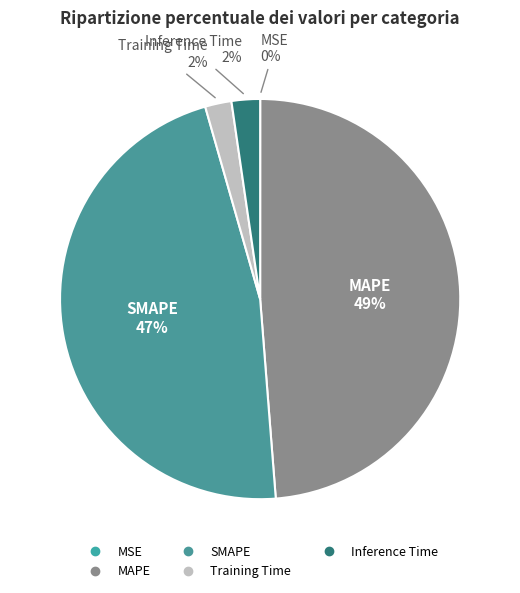

To the nearest percent, what is the difference between the MAPE and SMAPE slice percentages?

2%